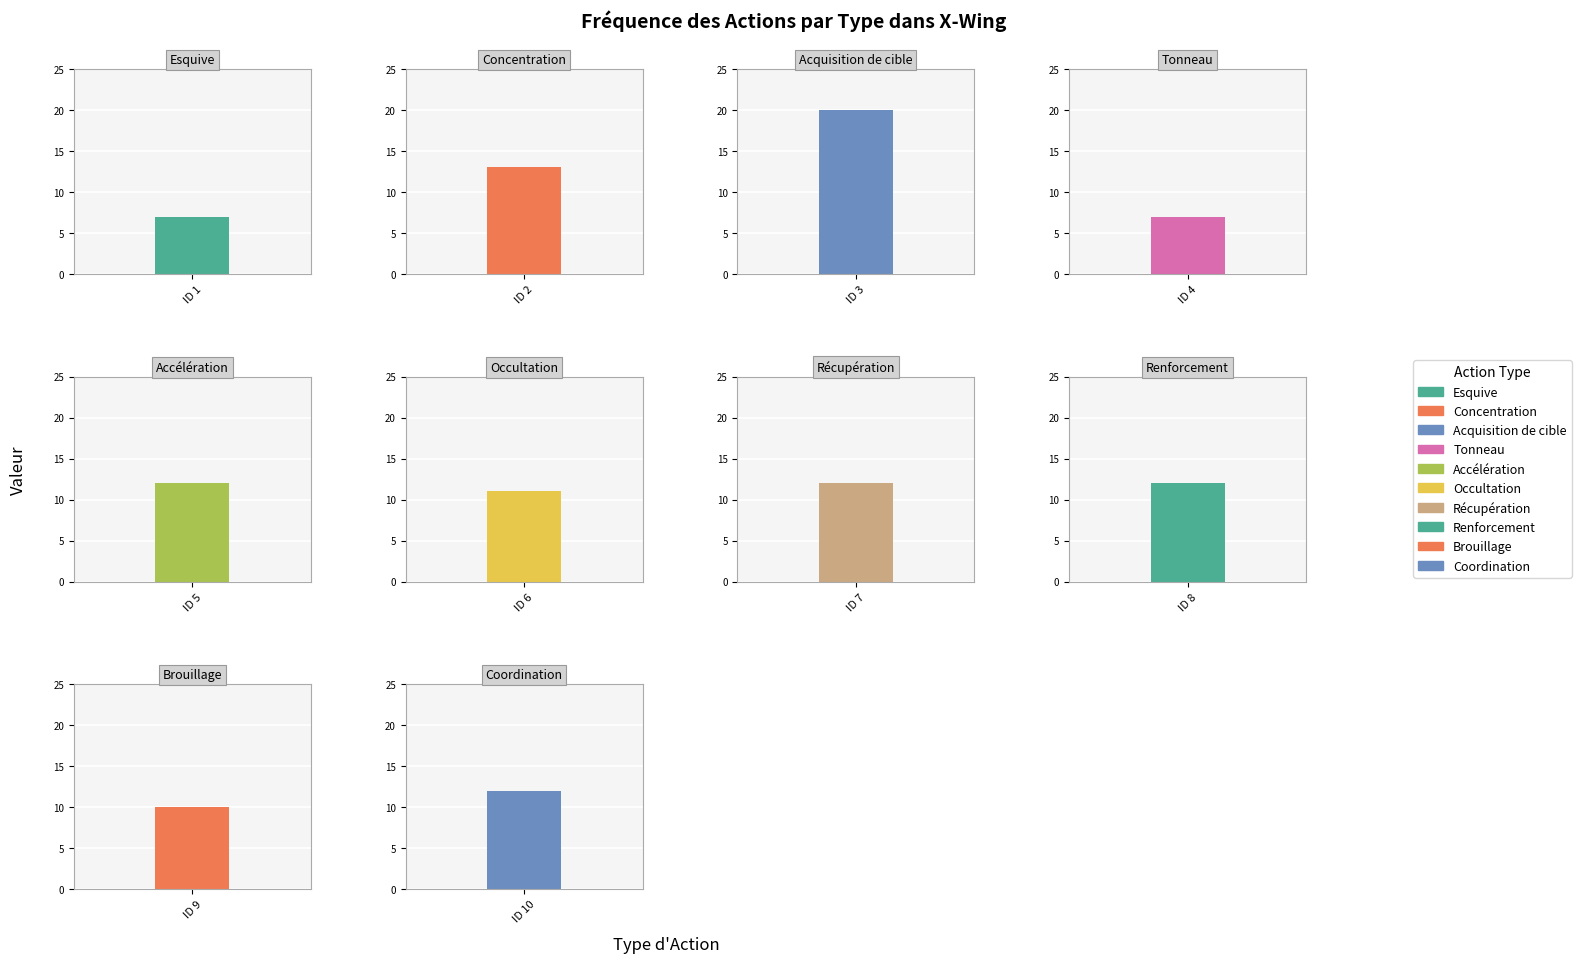

What is the minimum value shown in the chart?

7